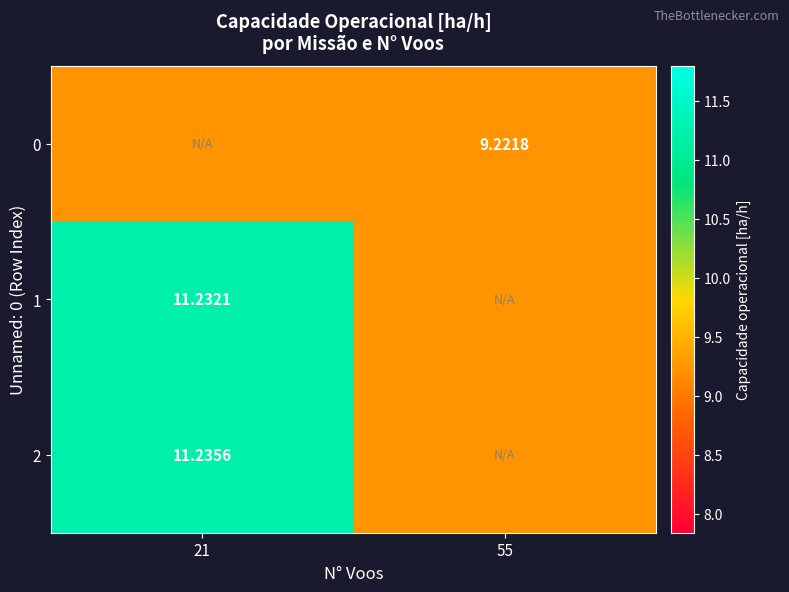

The row_0 series shows 9.2 at 55. True or false?

True